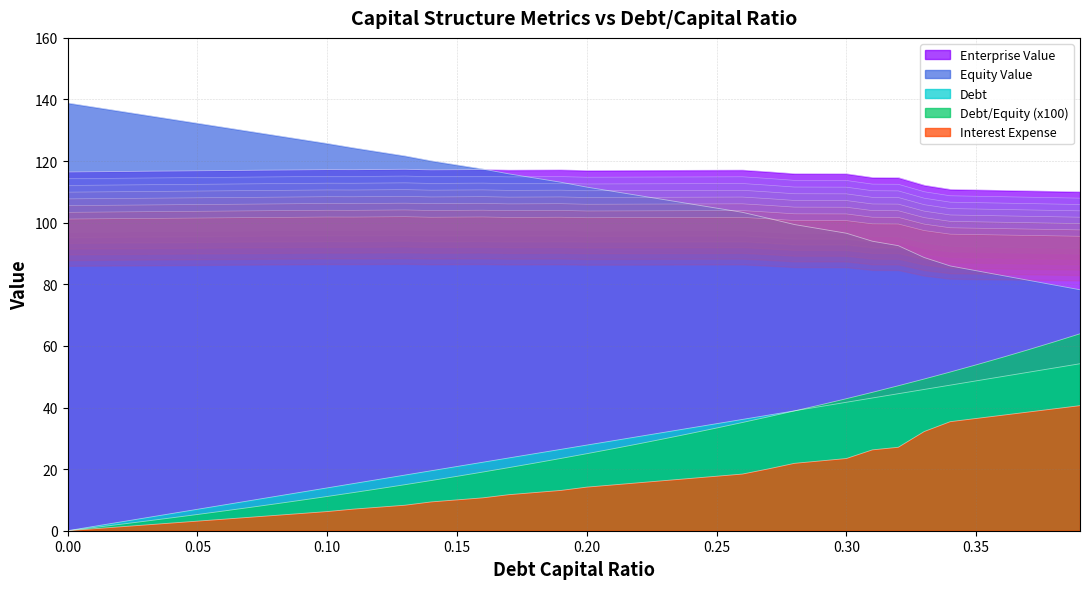

How many values in debt are above zero?

39